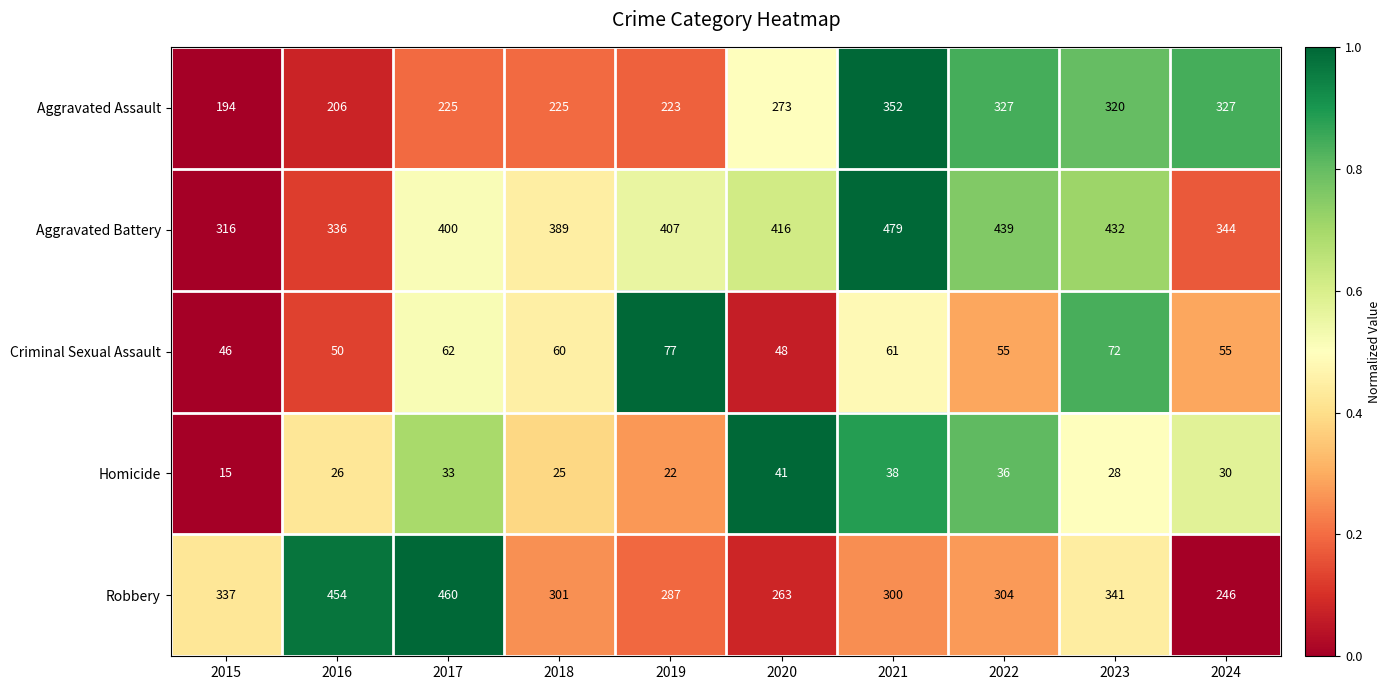

Is it true that Criminal Sexual Assault equals 38 at 2017?

False